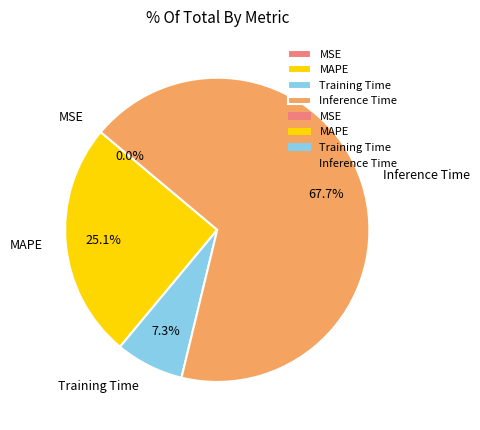

To the nearest percent, what percentage of the pie is Inference Time?

68%